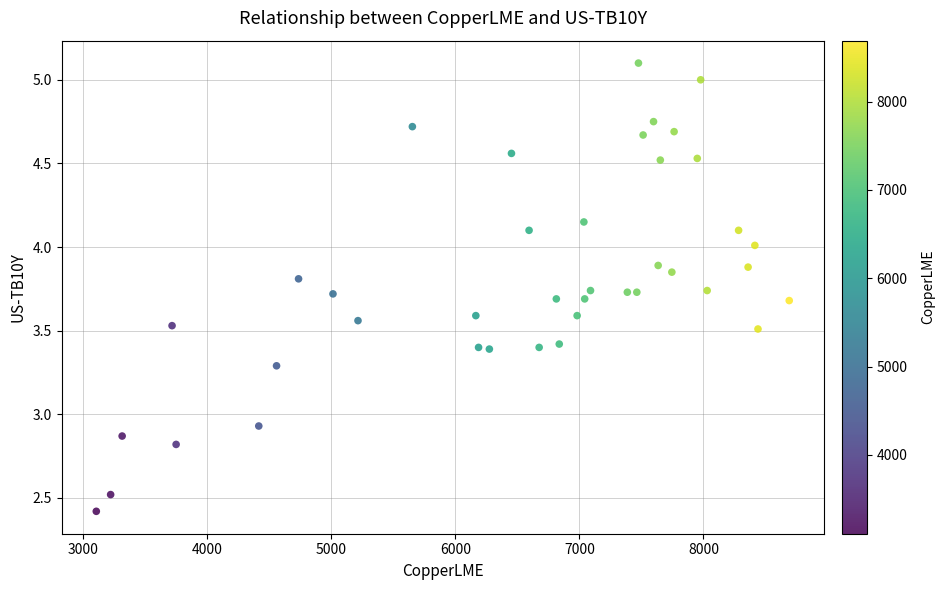

What is the range of X values (max minus min)?

5584.7